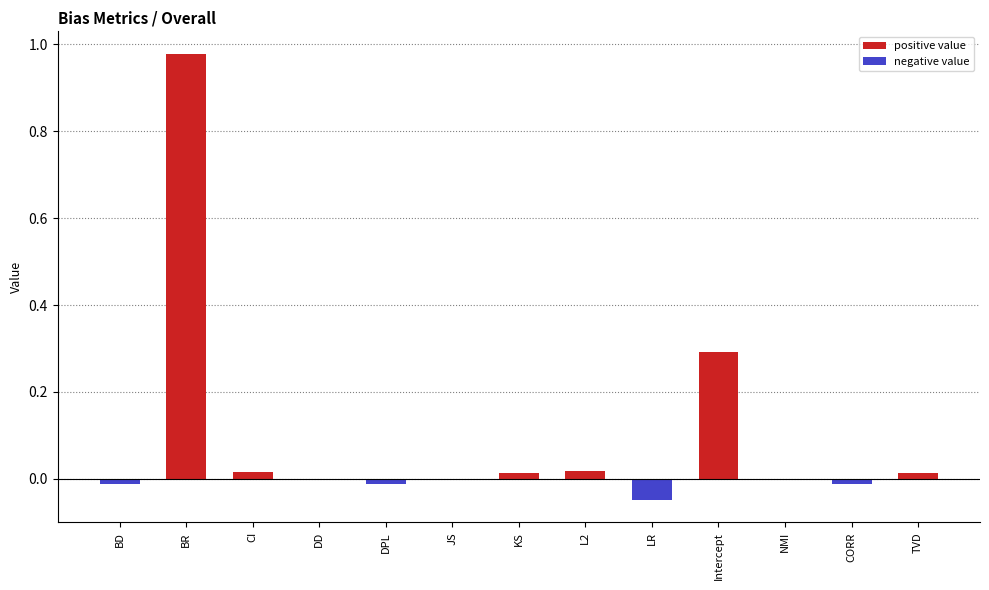

The chart shows a value of 0.0 at L2. True or false?

True